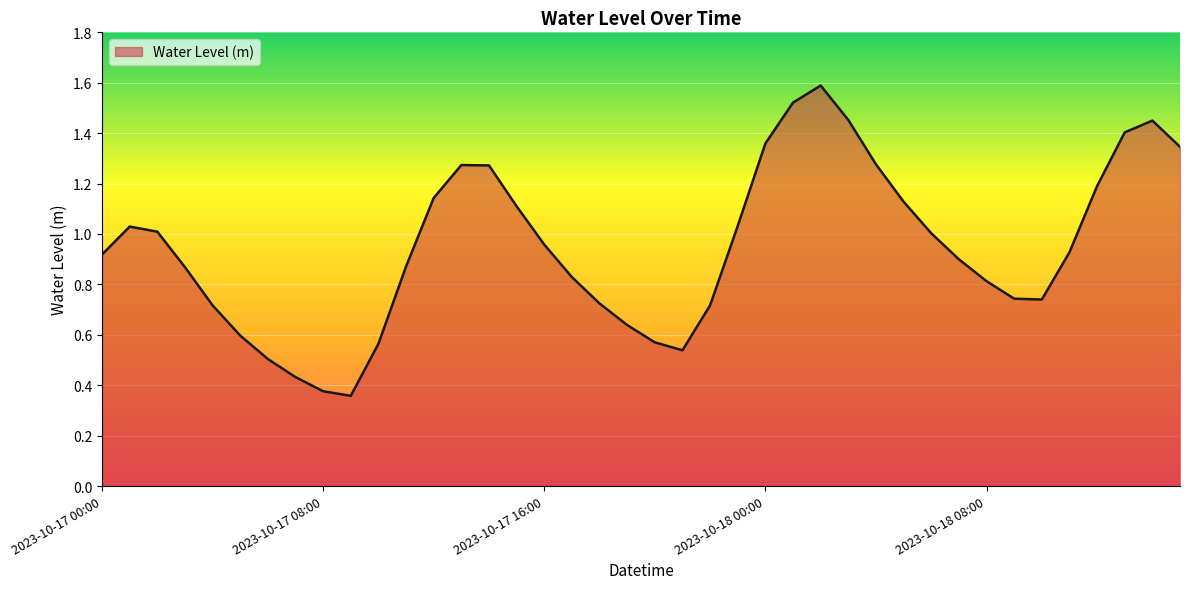

What is the greatest value displayed?

1.6